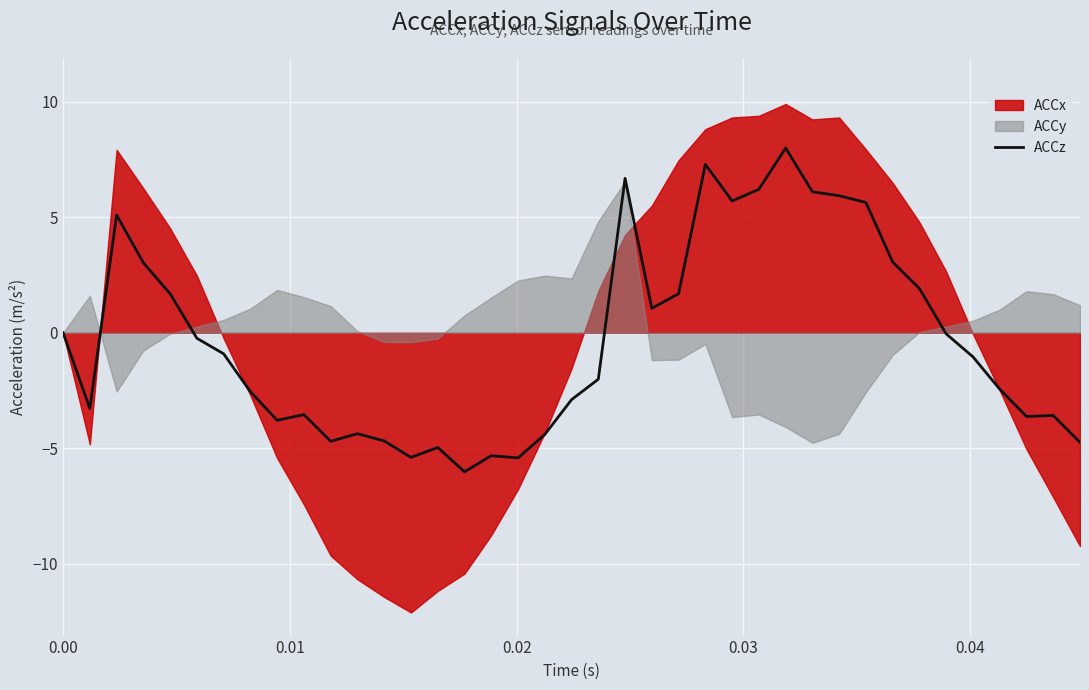

What is the minimum value for ACCz?

-6.0